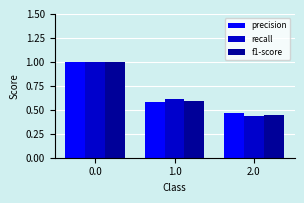

How many groups of bars are there?

3